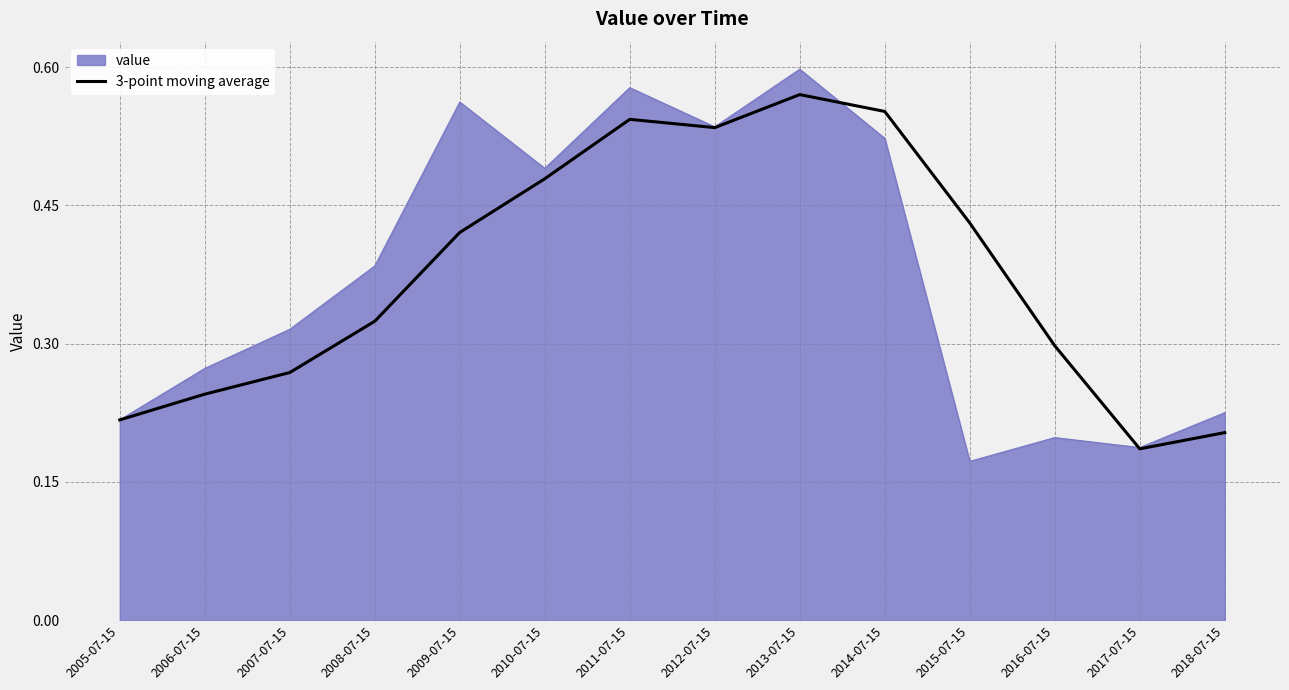

Does the chart have visible grid lines?

Yes